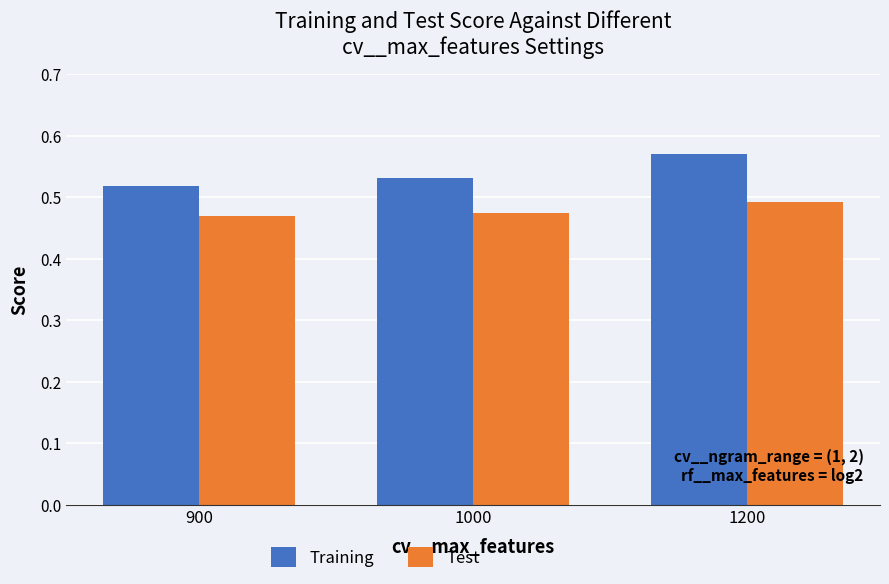

At which label does Training reach its peak?

1200